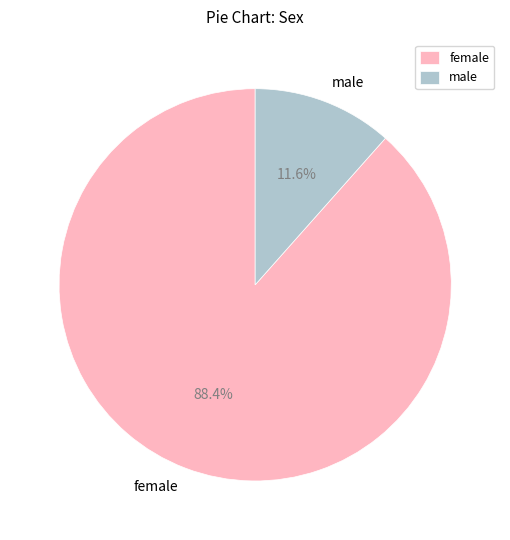

Do female and male together represent more than half of the pie?

Yes